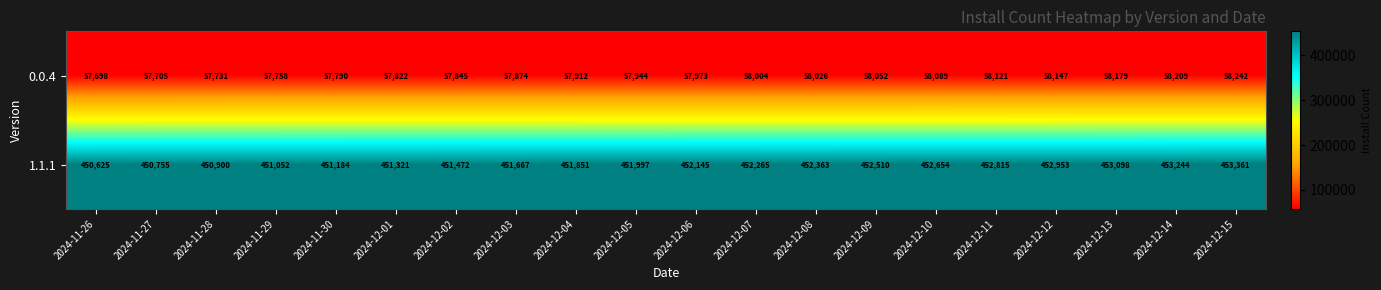

The value of 1.1.1 at 2024-12-09 is 277091. True or false?

False